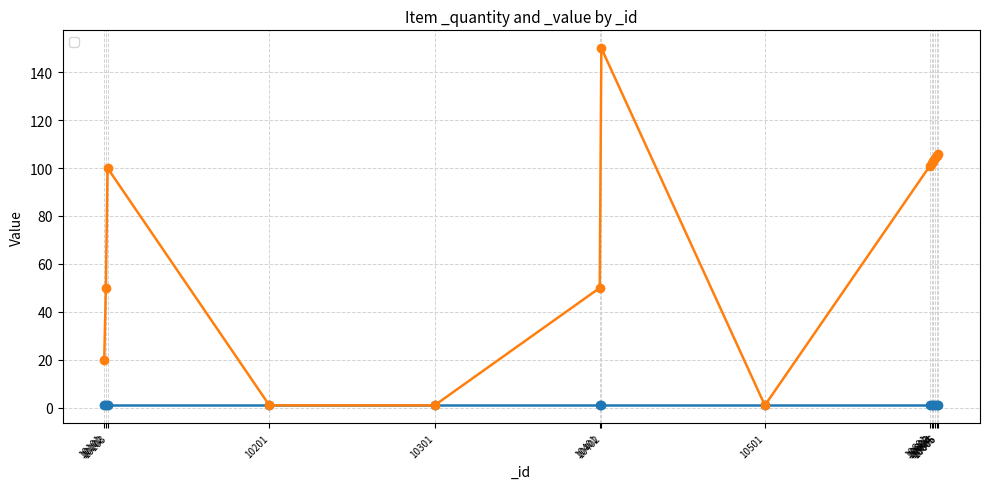

What is the difference between the second highest and minimum values?

105